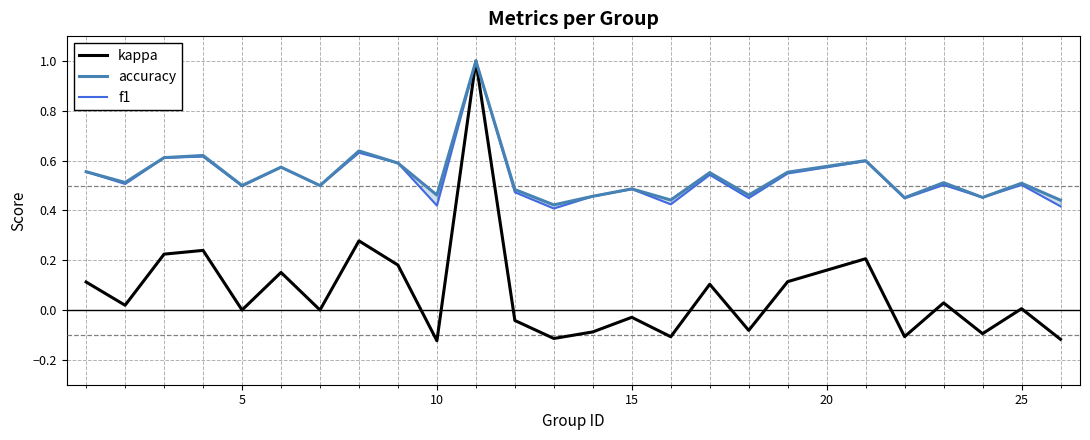

How many values in kappa are above zero?

13